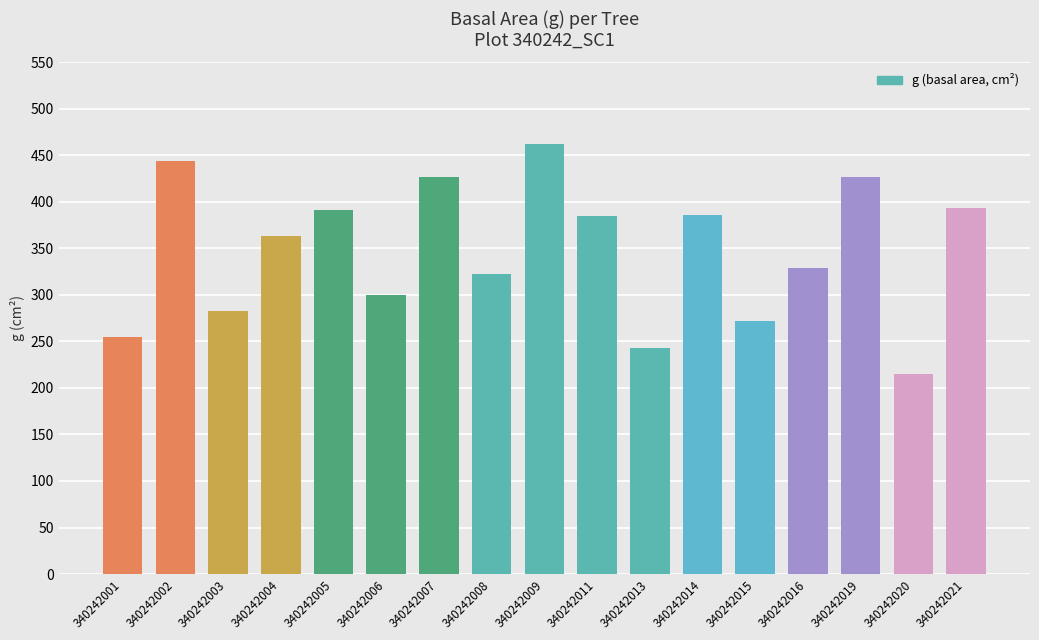

Are the bars grouped side by side (vs. stacked)?

No